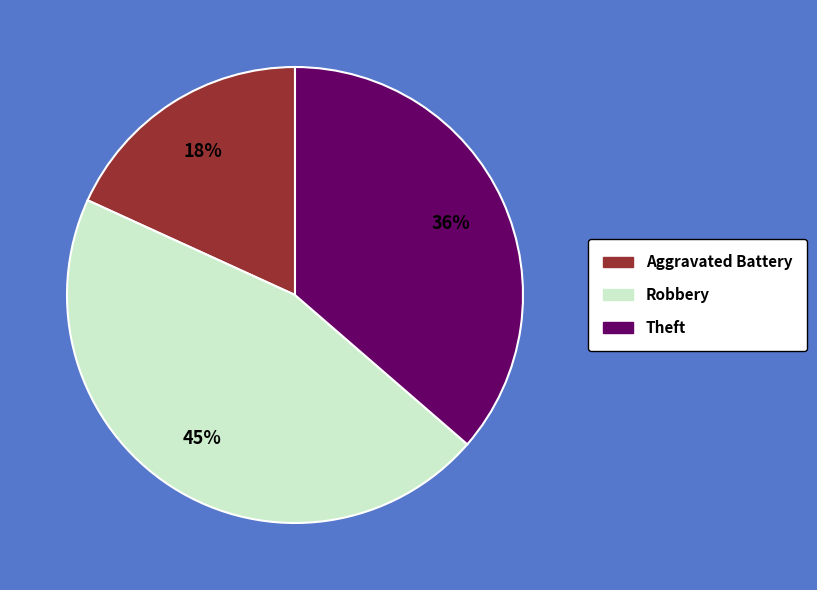

Is there a majority slice in this chart?

No